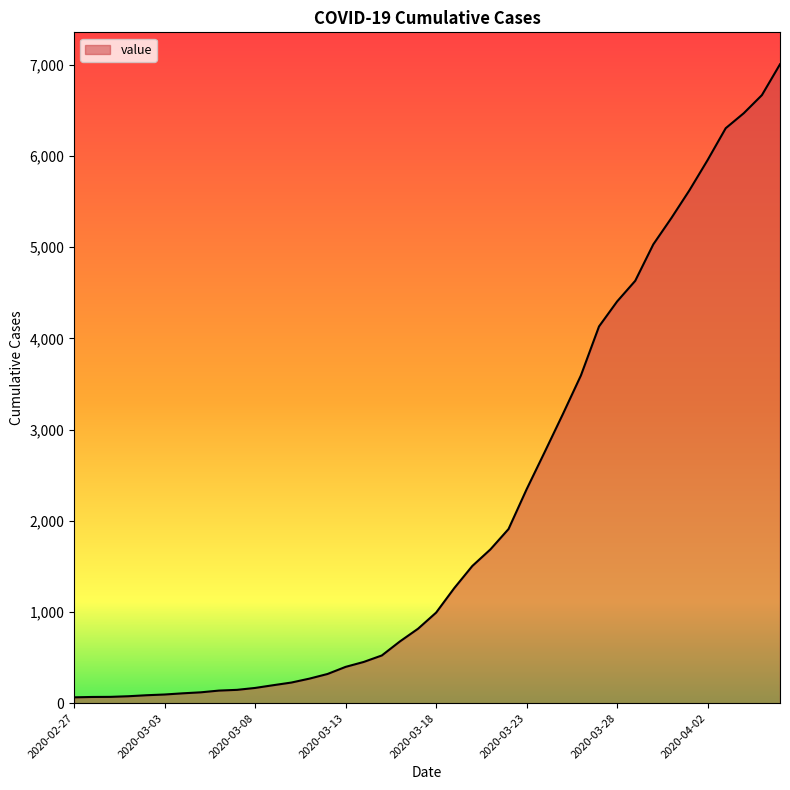

What is the average value?

2144